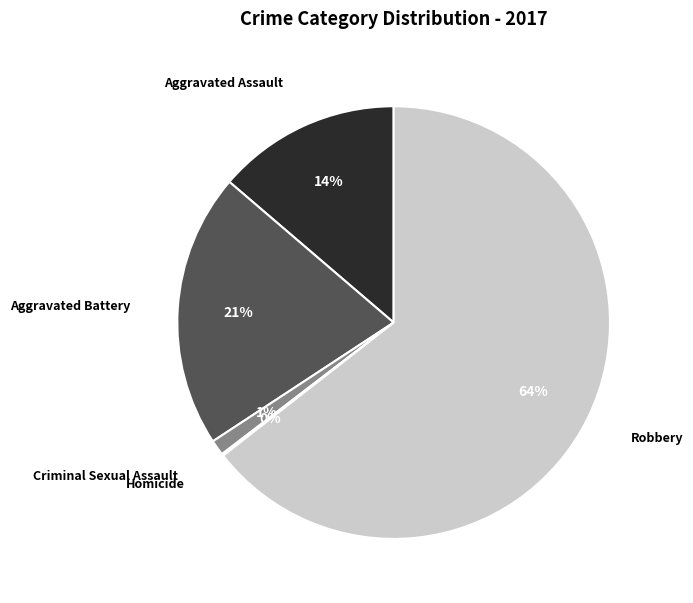

Which has a higher value, Criminal Sexual Assault or Aggravated Assault?

Aggravated Assault